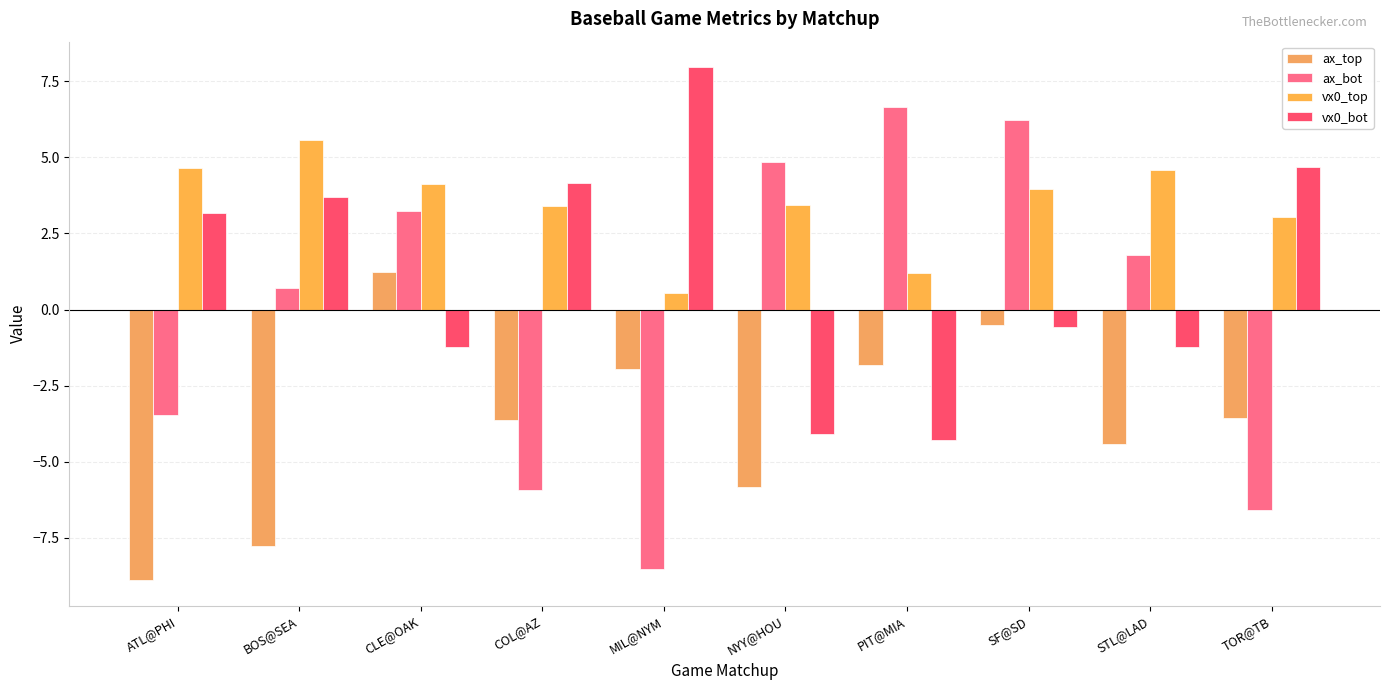

What position from the left is STL@LAD?

9